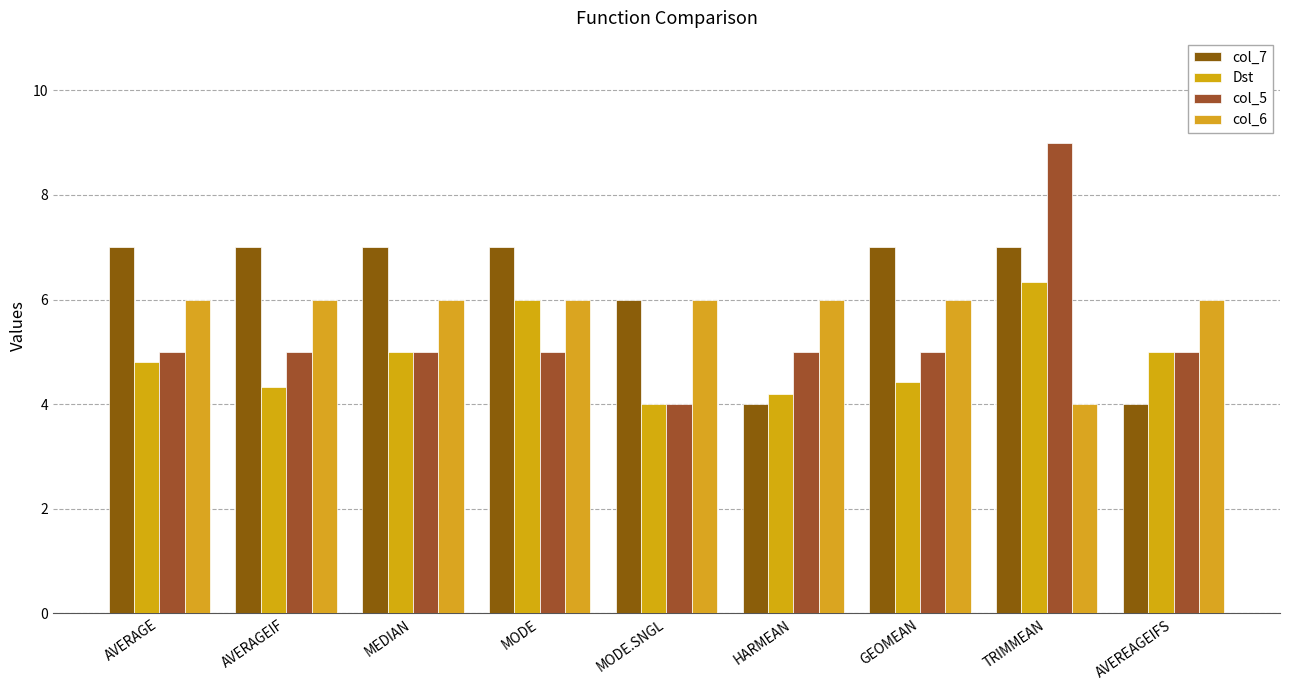

True or false: col_5 has a value of 8.2 at GEOMEAN.

False